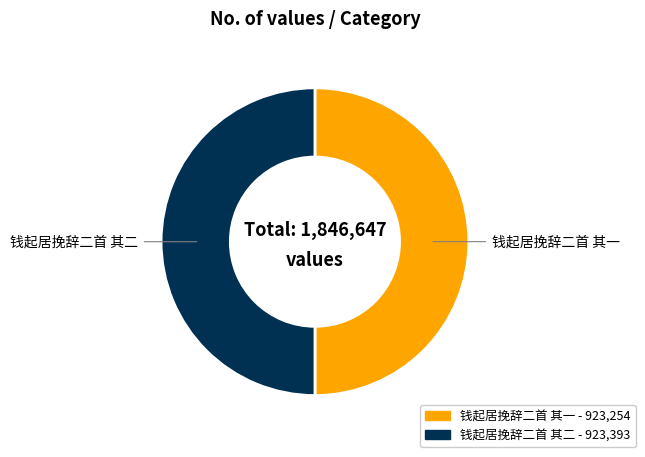

Do 钱起居挽辞二首 其二 and 钱起居挽辞二首 其一 together represent more than half of the pie?

Yes